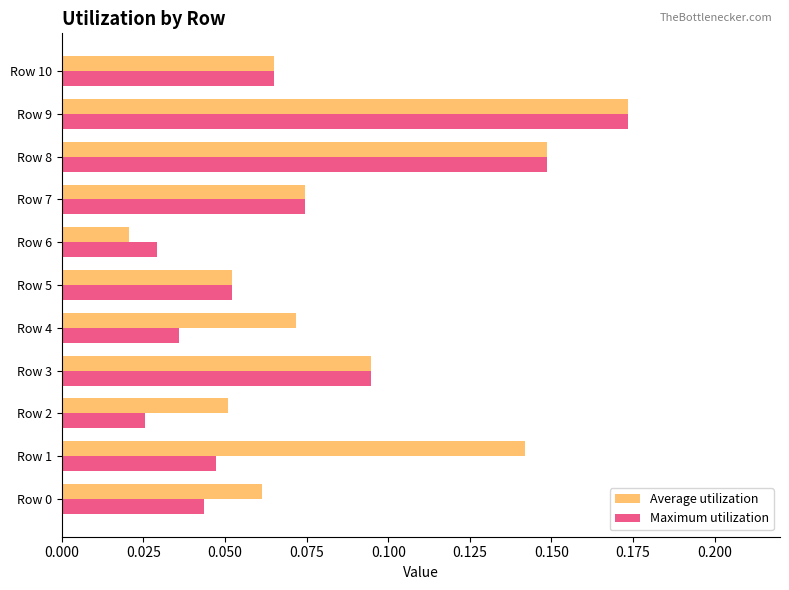

Which series has the largest total across all categories?

Average utilization